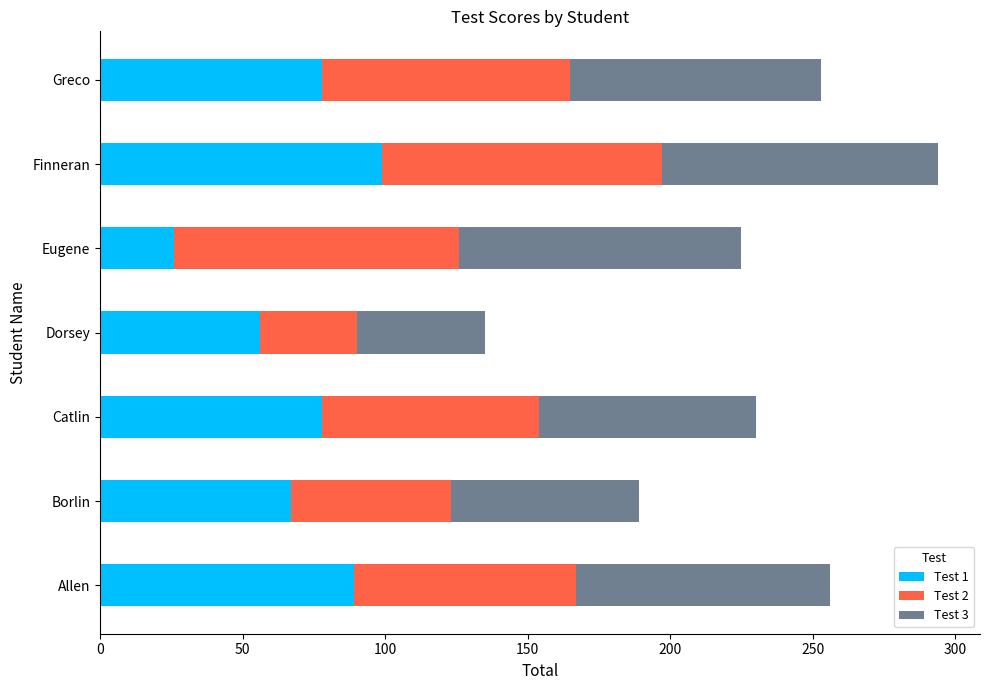

What is the difference between the Test 1 values at Finneran and Dorsey?

43